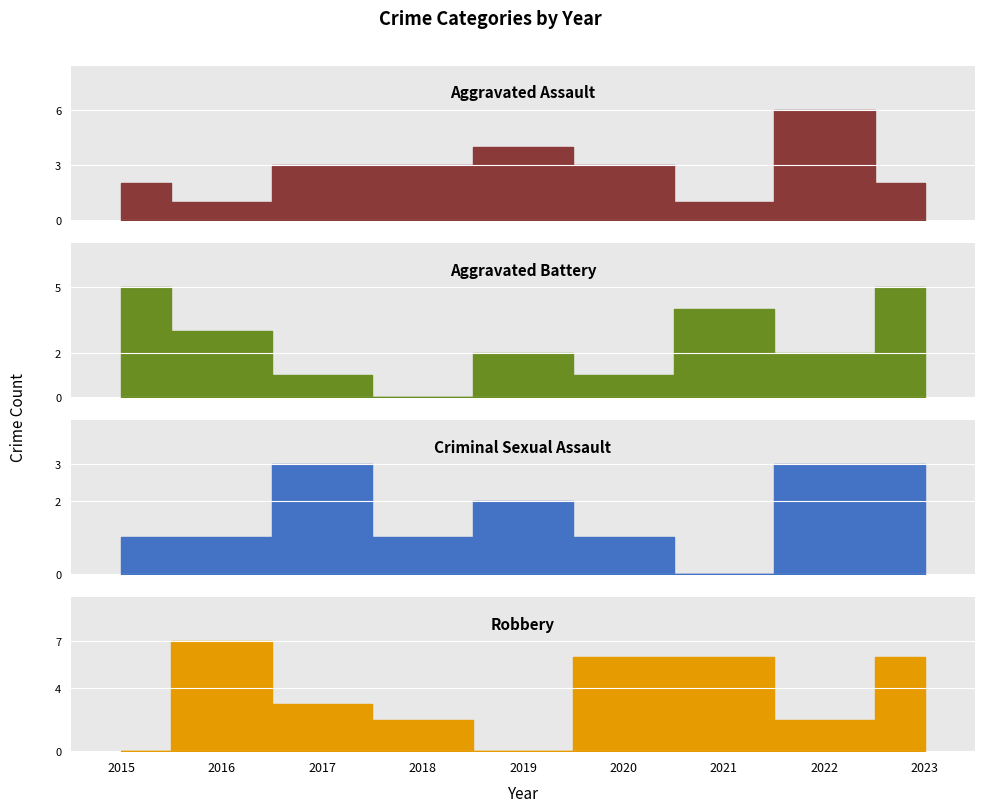

At which category does Robbery reach its first local valley?

2019